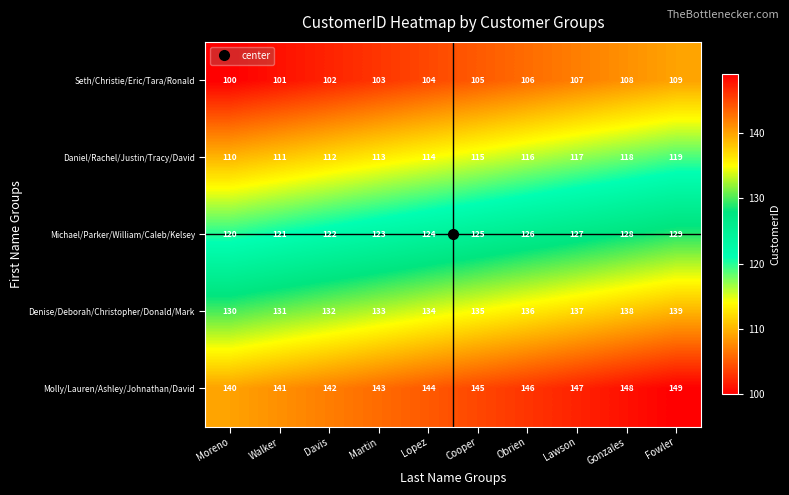

How many Molly/Lauren/Ashley/Johnathan/David values are between 142 and 147?

6